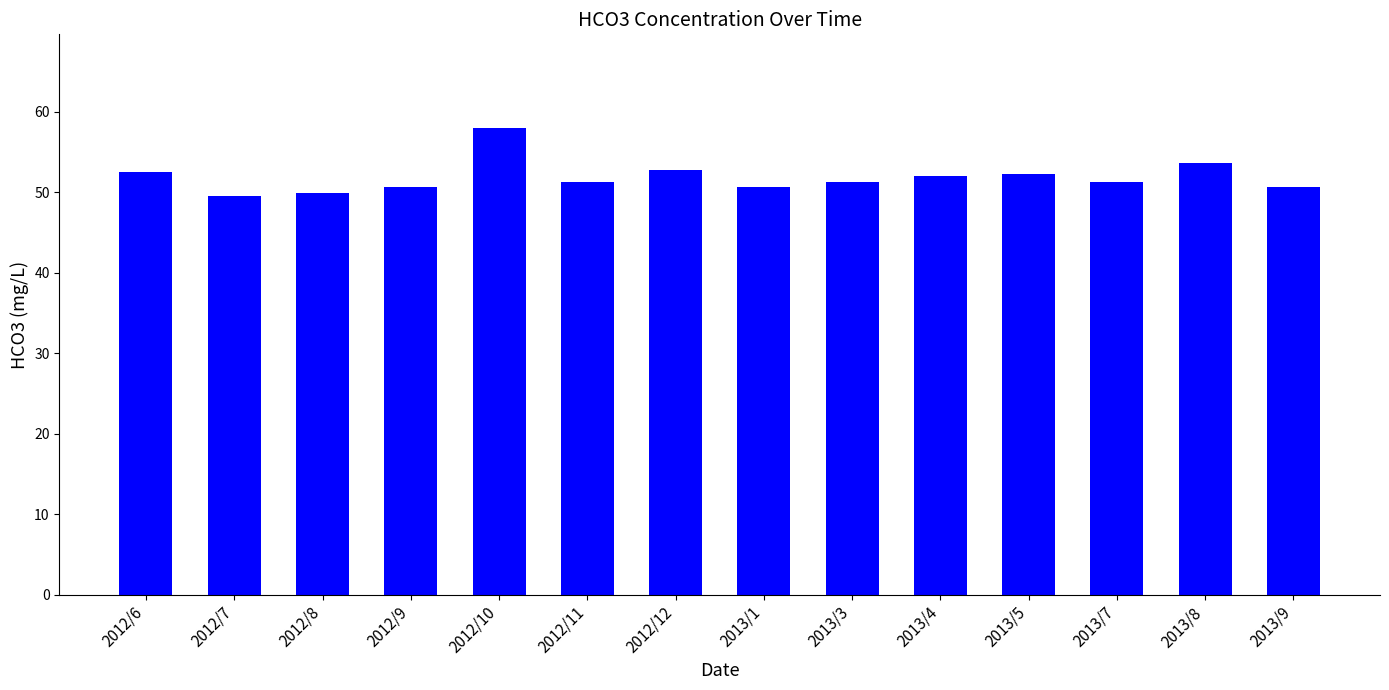

The chart shows a value of 53.6 at 2013/8. True or false?

True